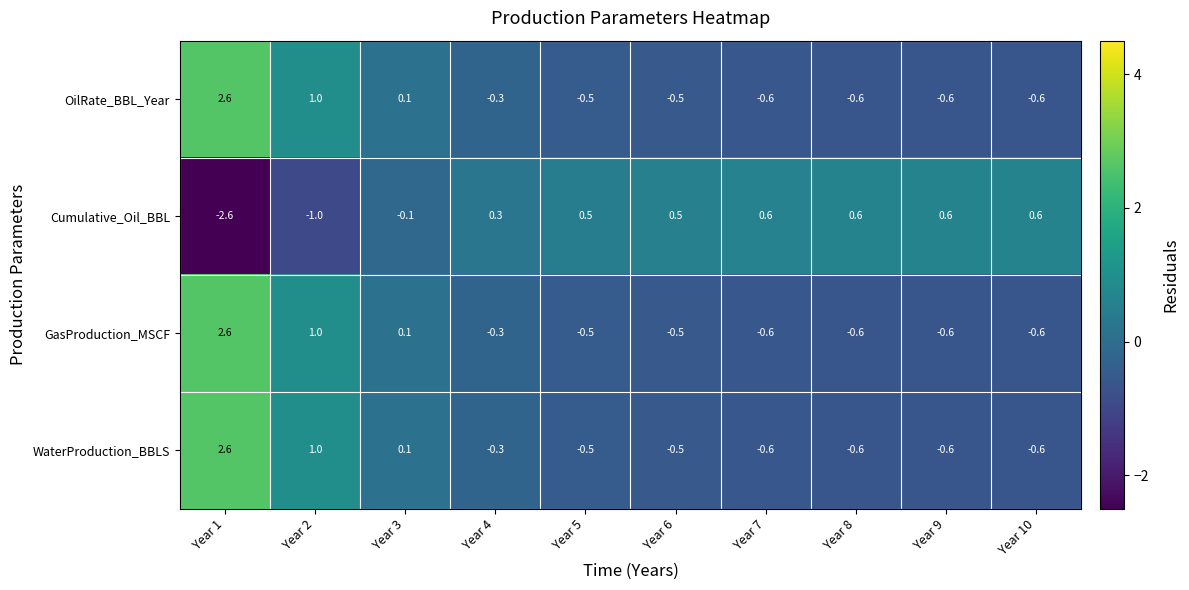

What is the greatest value displayed?

2.6